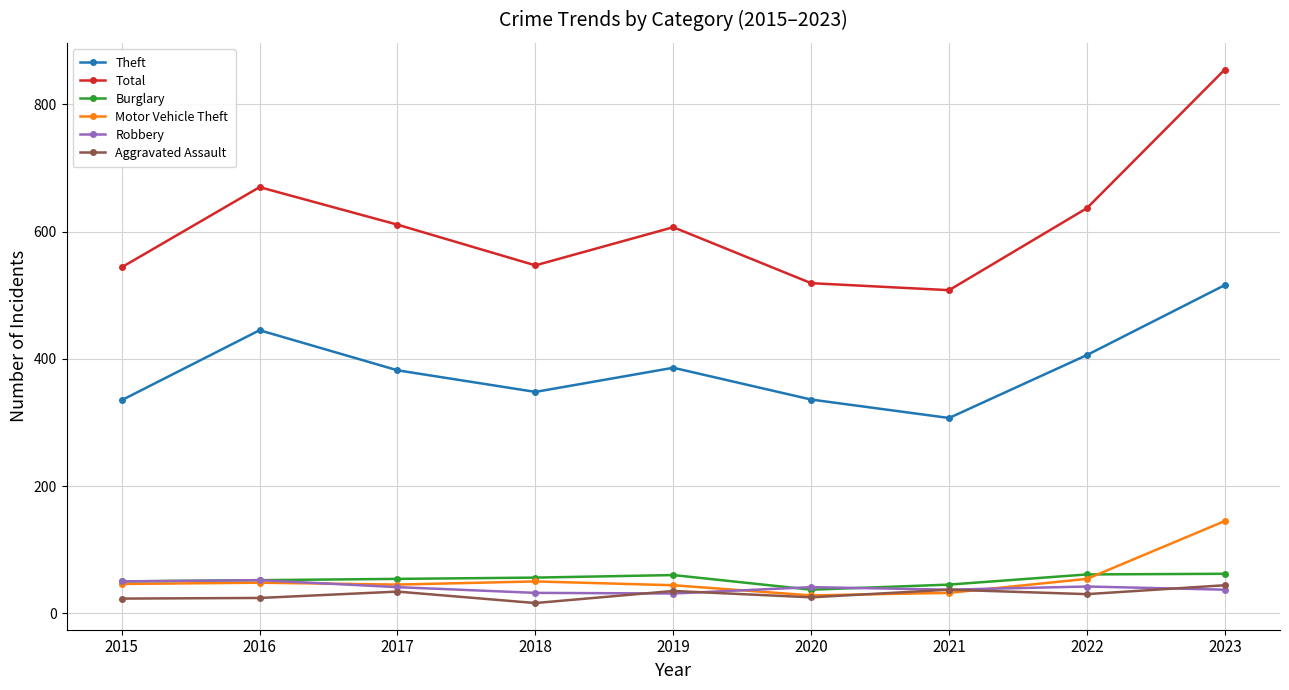

What are all the series names shown in the legend?

Theft, Total, Burglary, Motor Vehicle Theft, Robbery, Aggravated Assault